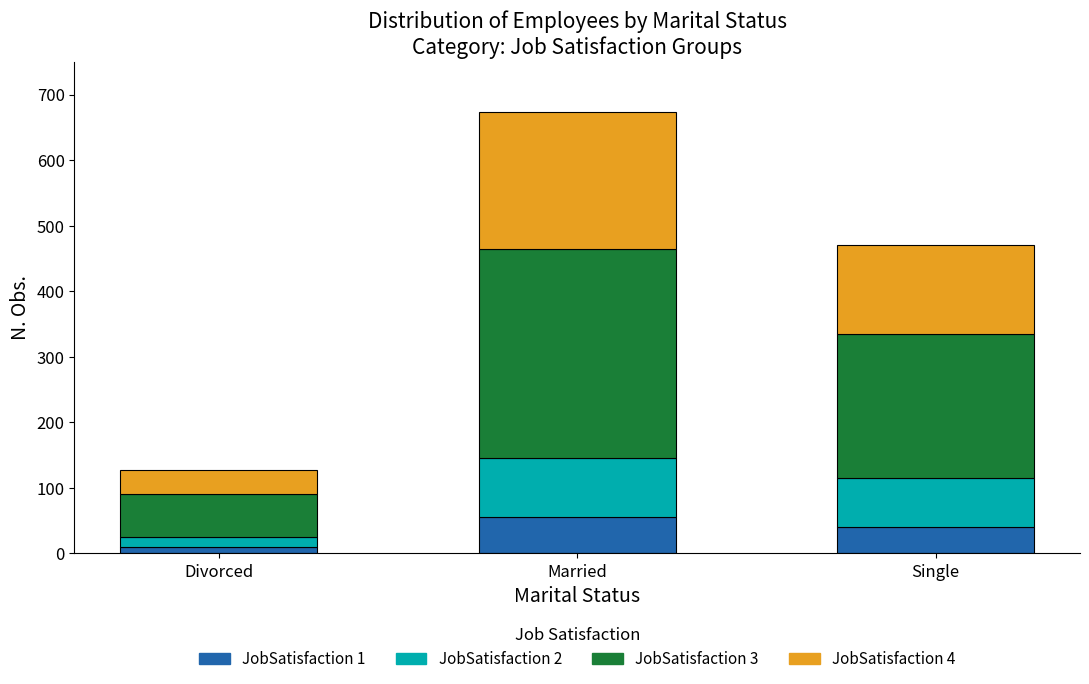

How many bars are there in total?

3